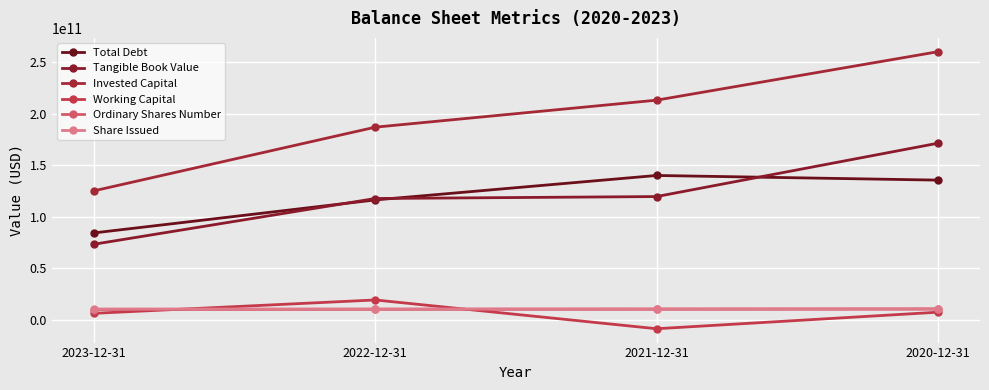

Where is Share Issued nearest to the value 10719000000?

2021-12-31